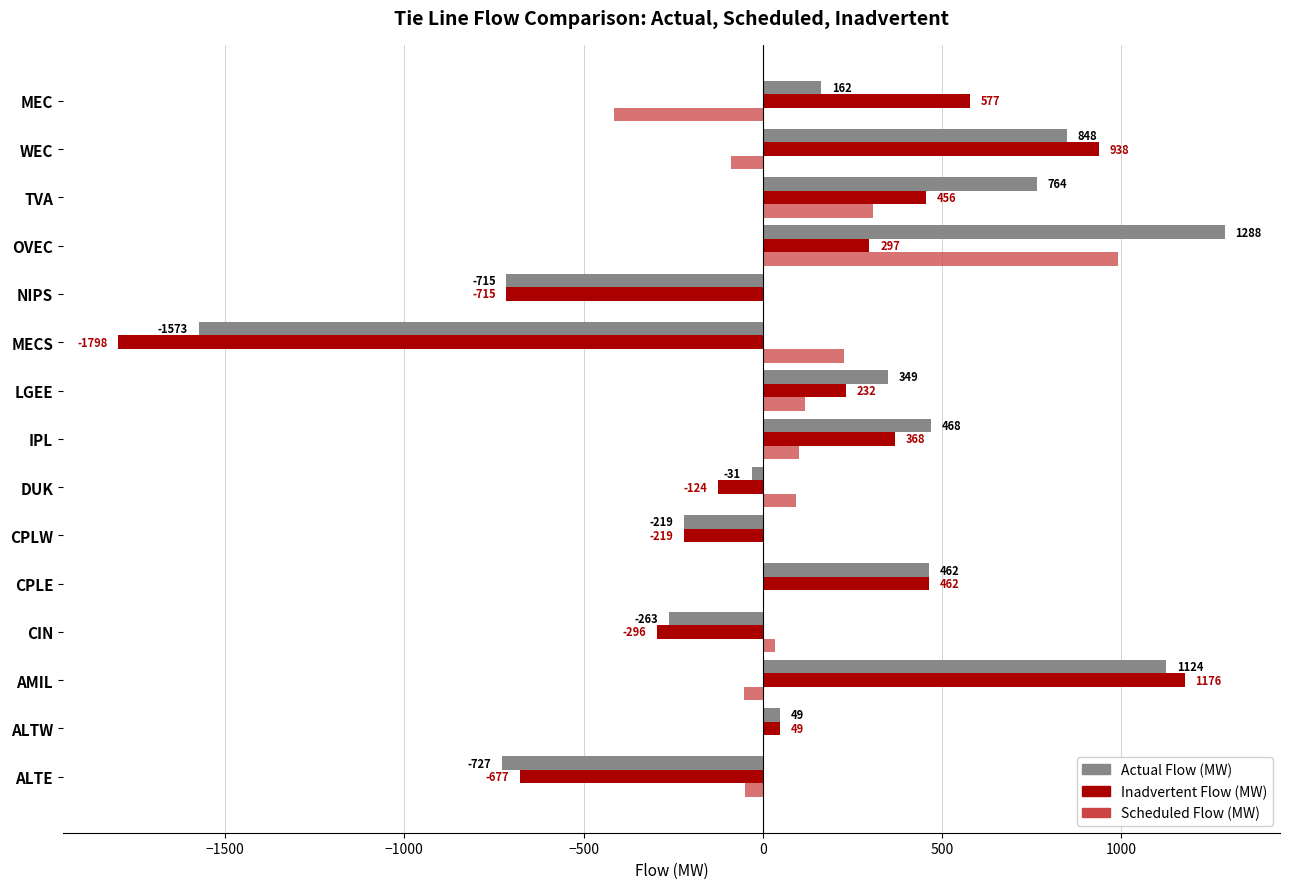

Is it true that Inadvertent Flow (MW) equals -219 at CPLW?

True